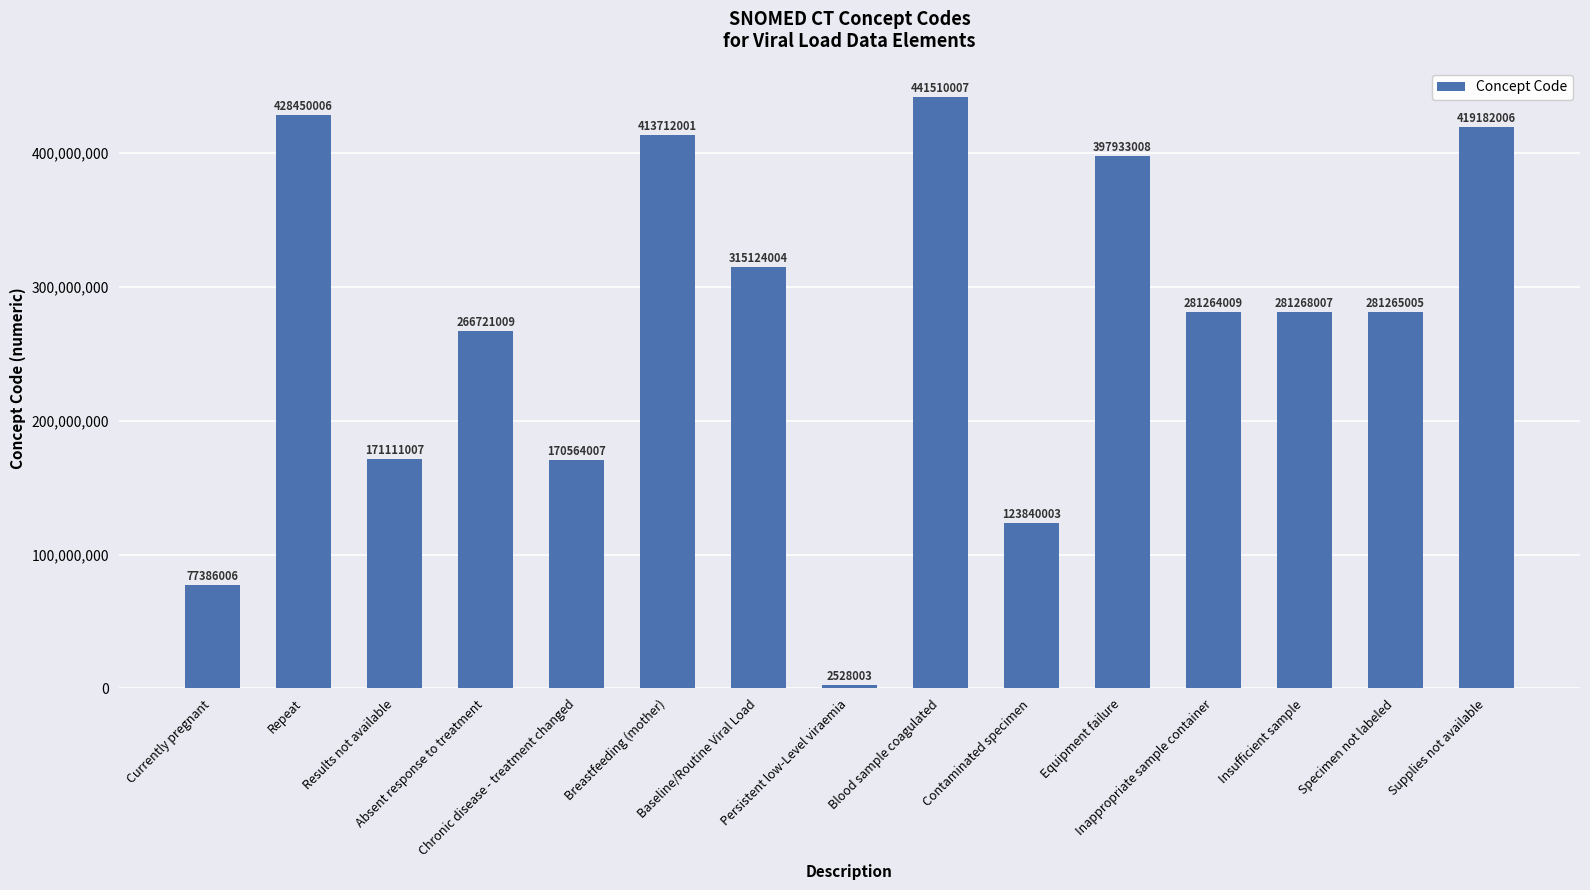

Reading left to right, list all the values displayed in this chart.

Currently pregnant=77386006	Repeat=428450006	Results not available=171111007	Absent response to treatment=266721009	Chronic disease - treatment changed=170564007	Breastfeeding (mother)=413712001	Baseline/Routine Viral Load=315124004	Persistent low-Level viraemia=2528003	Blood sample coagulated=441510007	Contaminated specimen=123840003	Equipment failure=397933008	Inappropriate sample container=281264009	Insufficient sample=281268007	Specimen not labeled=281265005	Supplies not available=419182006